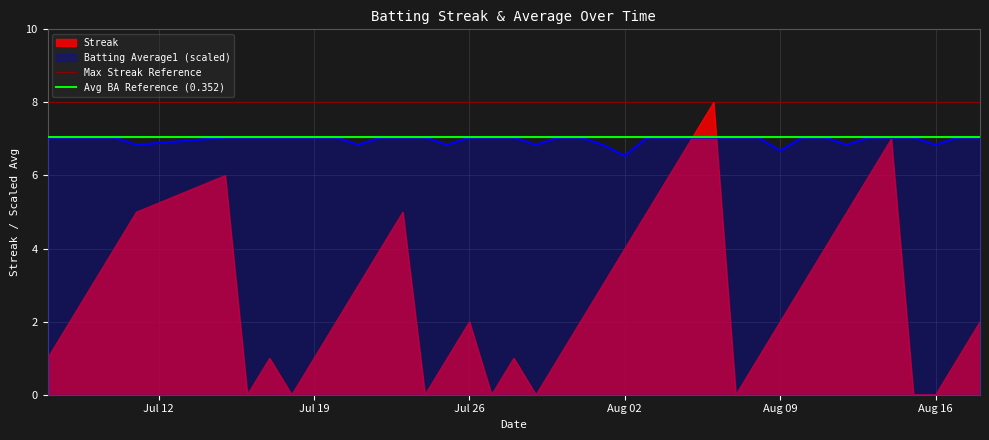

What is the minimum value for Batting Average1 (scaled)?

6.5